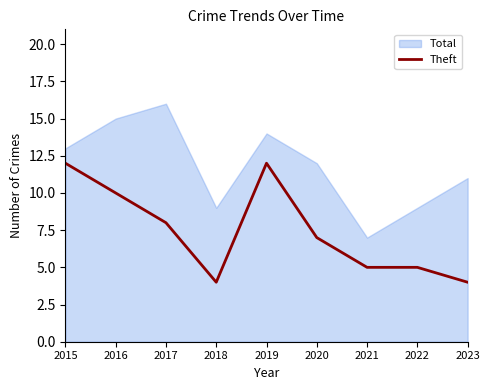

Where does the data first go above 7?

2015